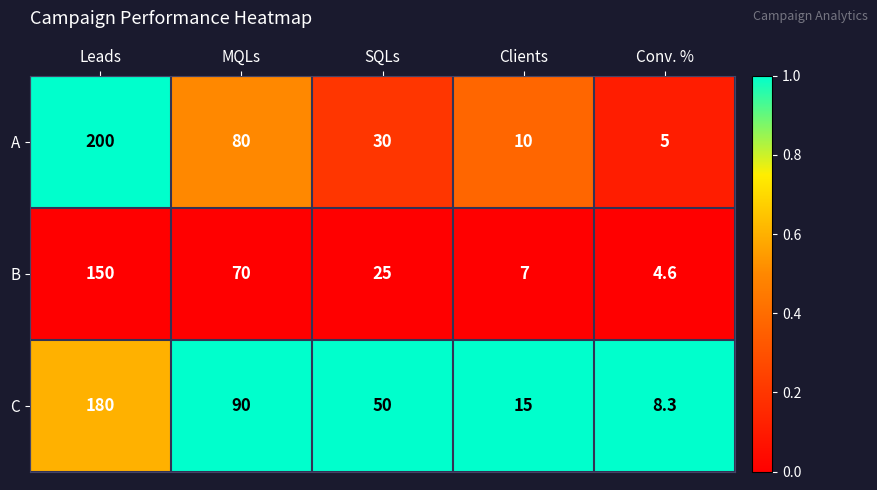

Which series has the widest spread of values?

A